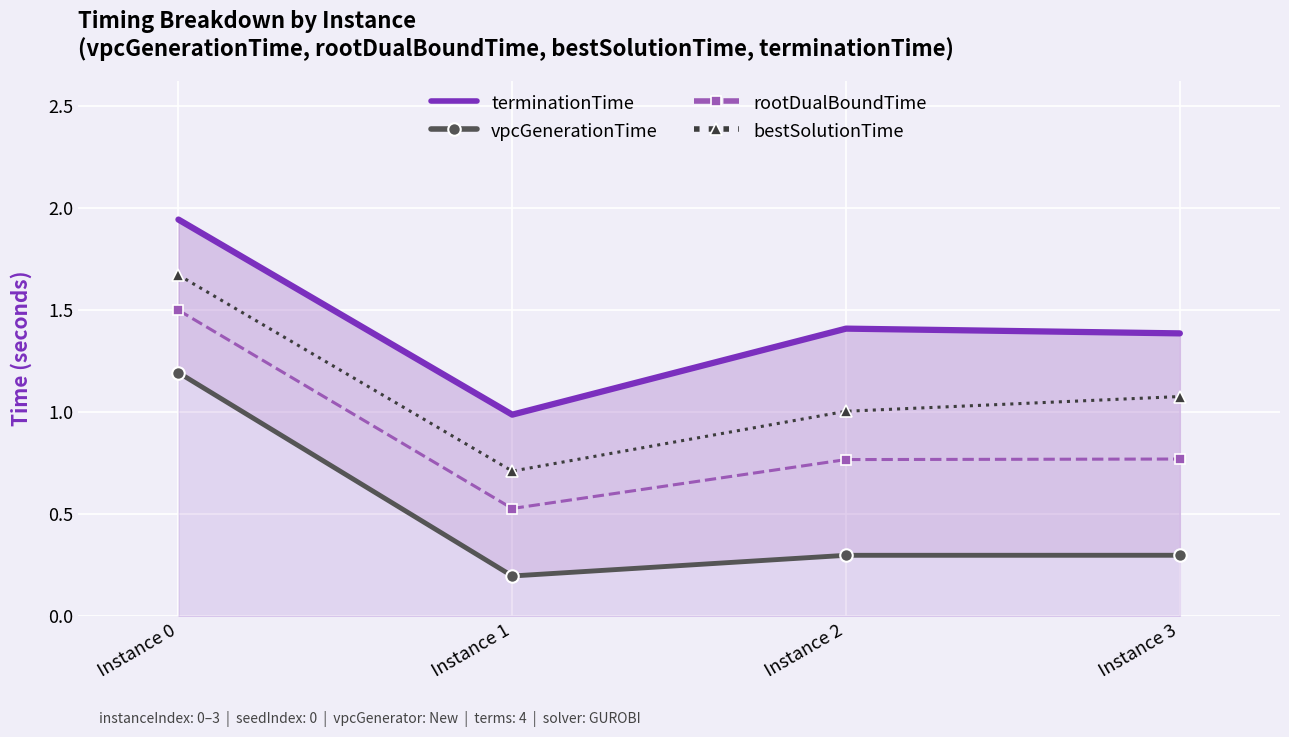

The value of rootDualBoundTime at Instance 3 is 0.8. True or false?

True